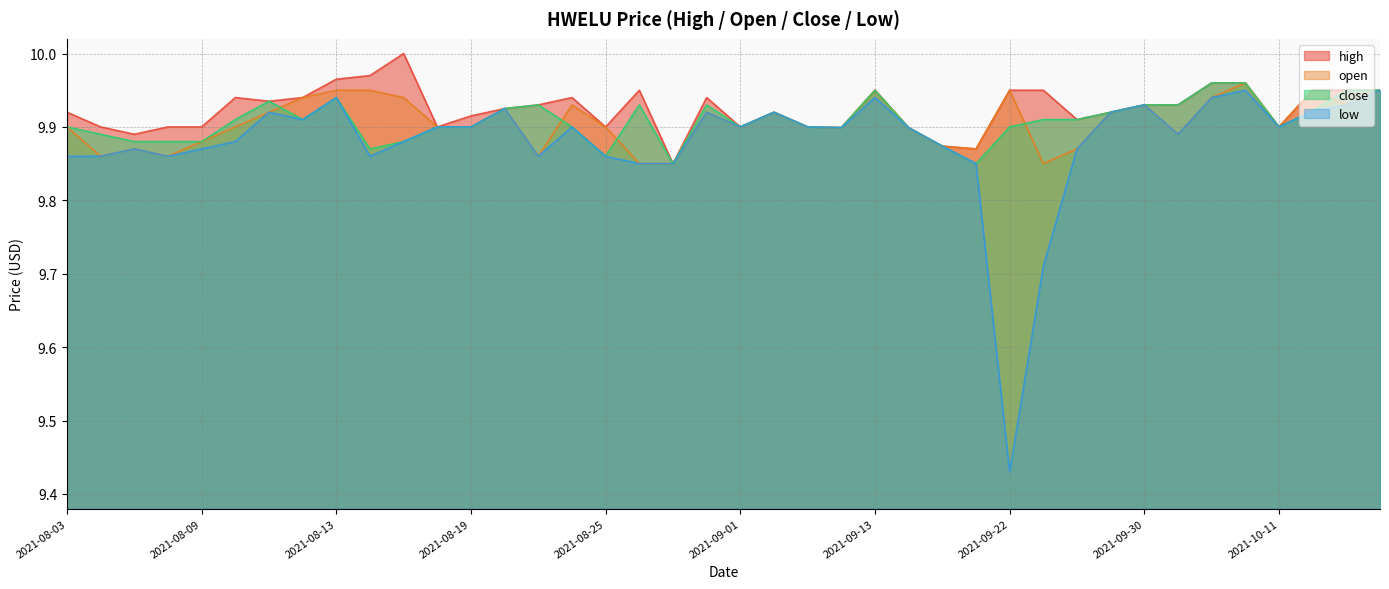

How many lines are shown in the chart?

4